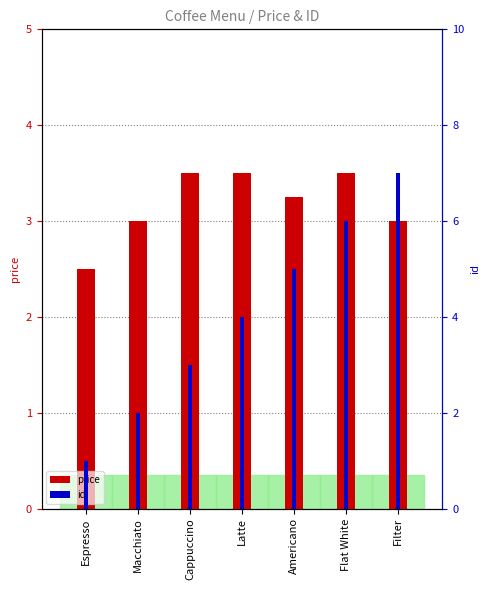

Where is price nearest to the value 3?

Macchiato